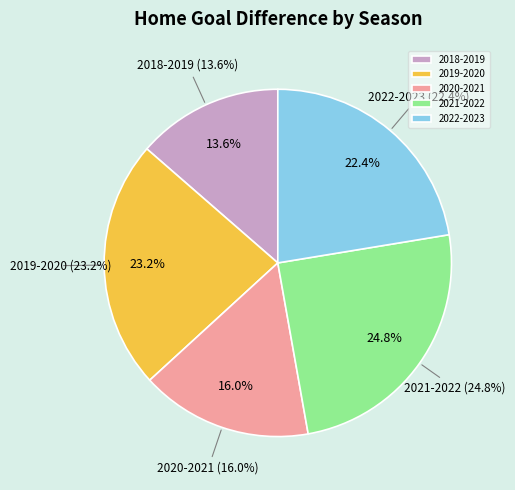

What is the smallest slice in the pie chart?

2018-2019 Home GD